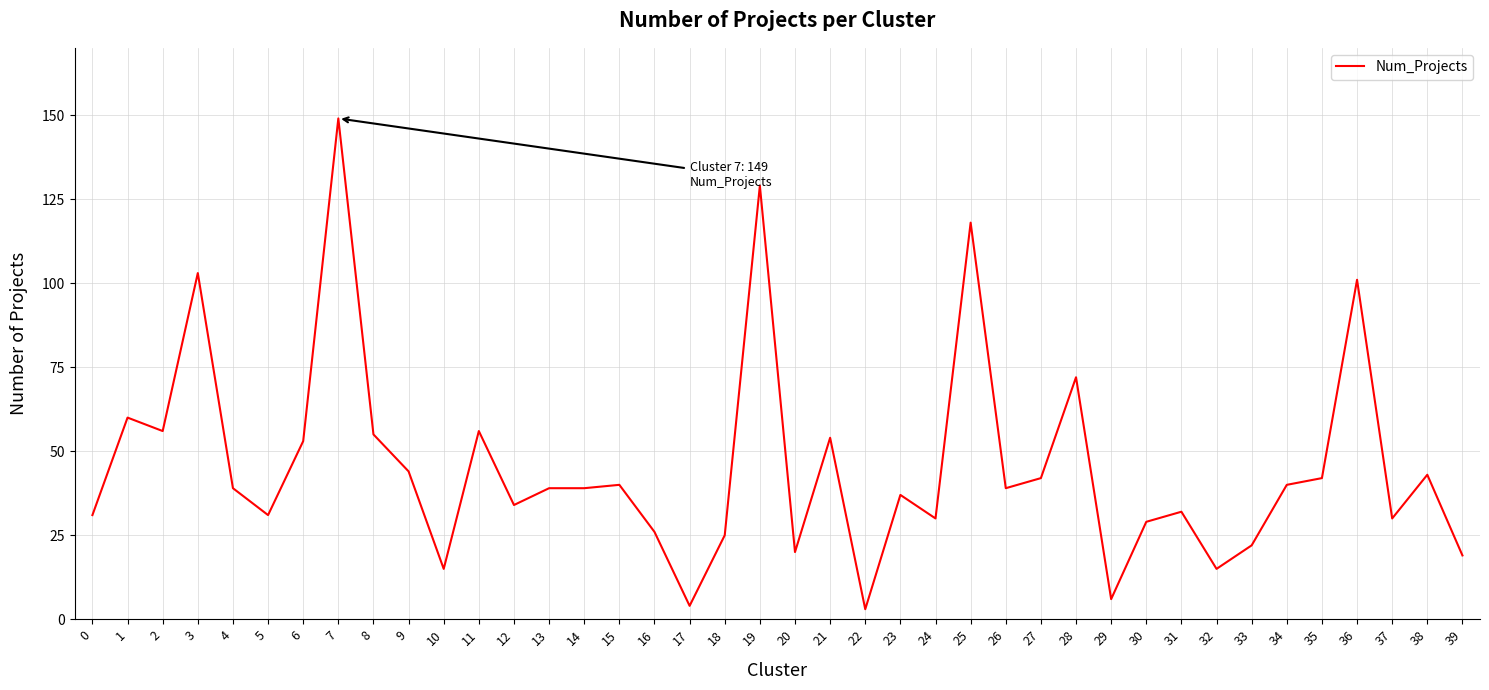

What is the change in value from 16 to 19?

+103